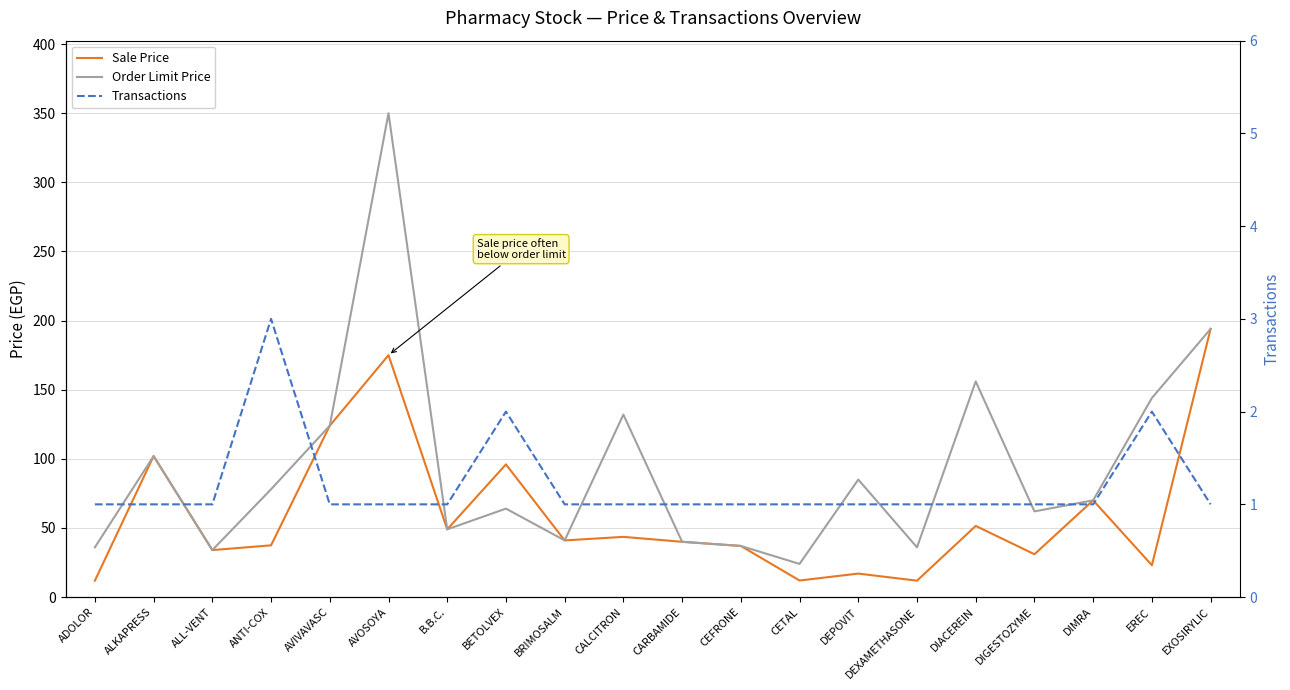

True or false: Transactions and Sale Price cross at least once.

False